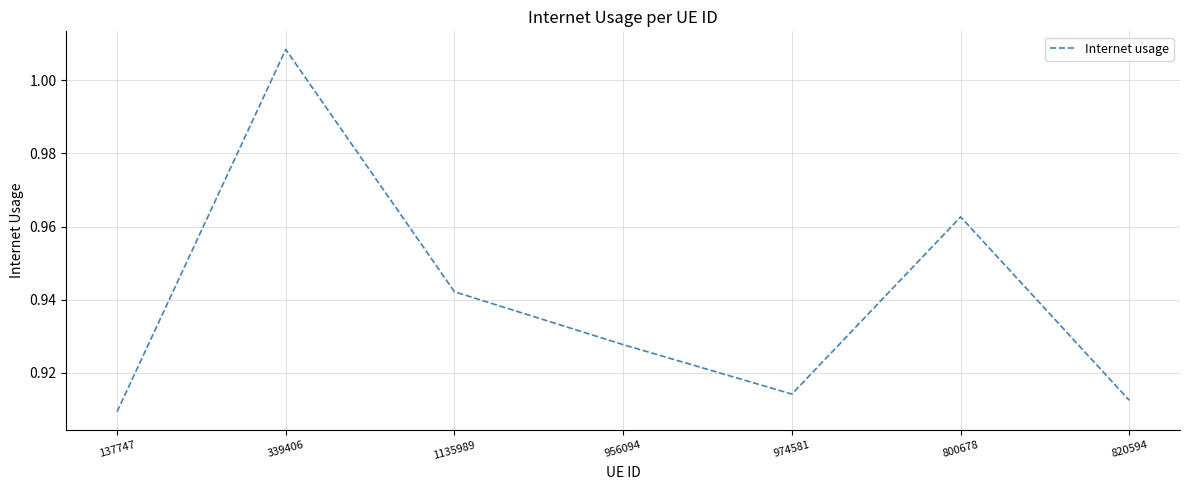

What position from the left is 820594?

7